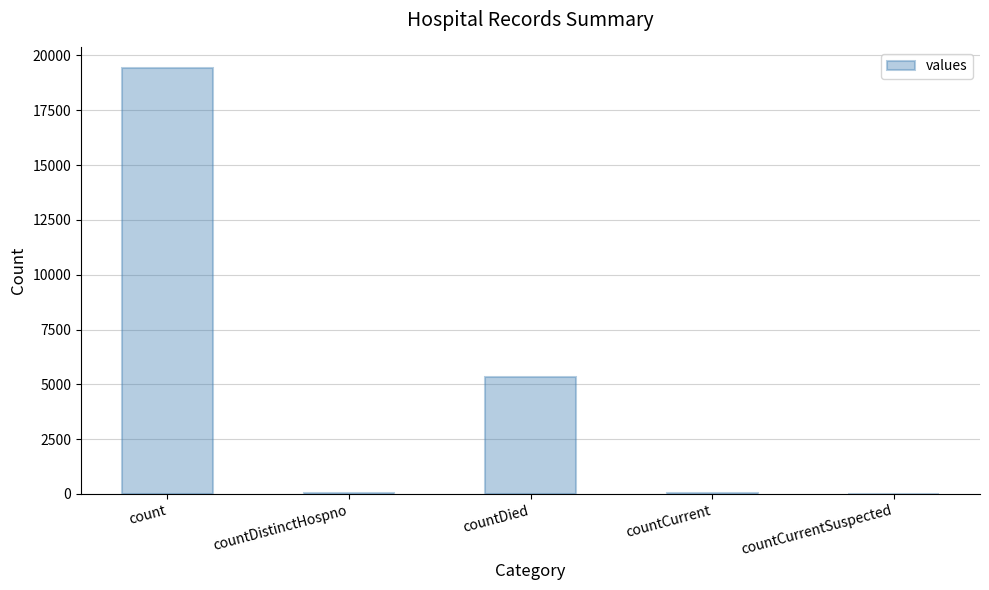

What is the greatest value displayed?

19420